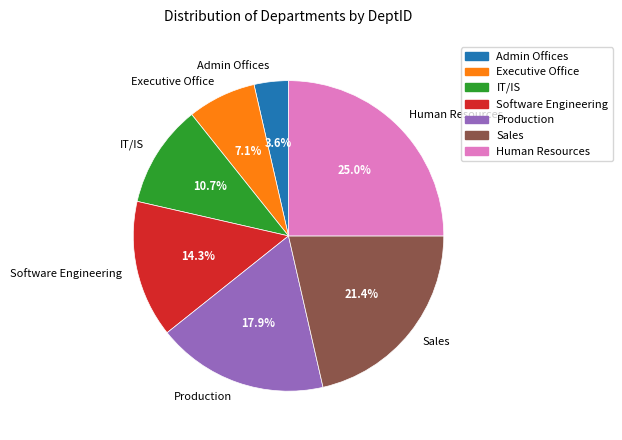

Which category has the biggest portion of the pie?

Human Resources